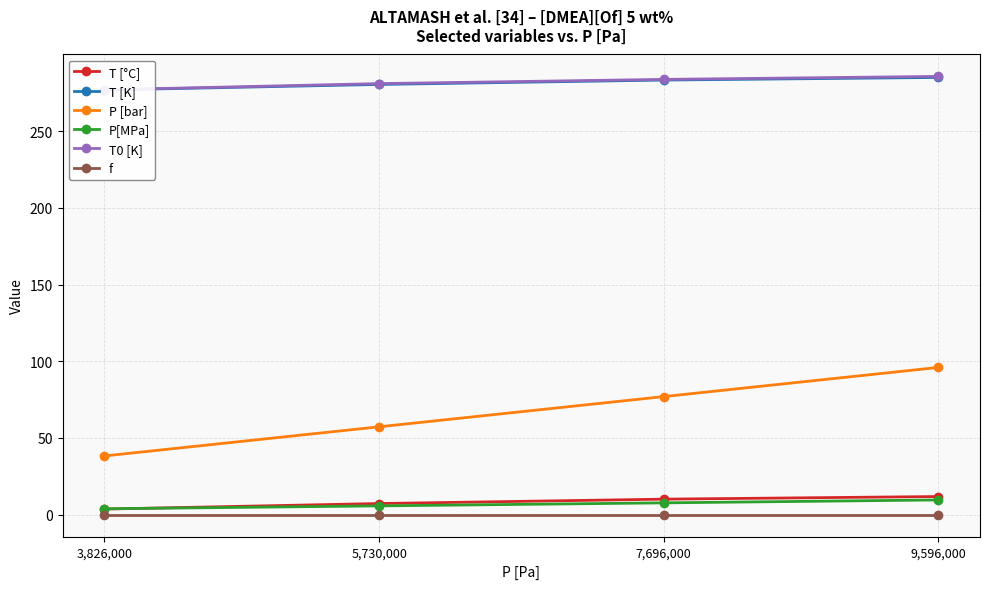

True or false: T0 [K] has more than 2 points higher than both neighbors.

False